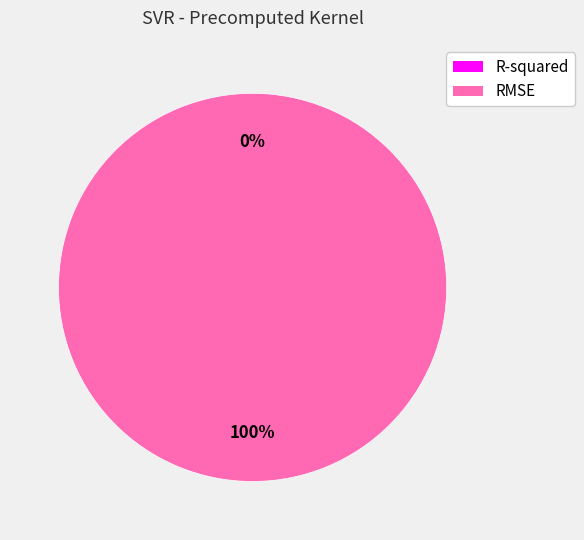

Between RMSE and R-squared, which is larger?

RMSE